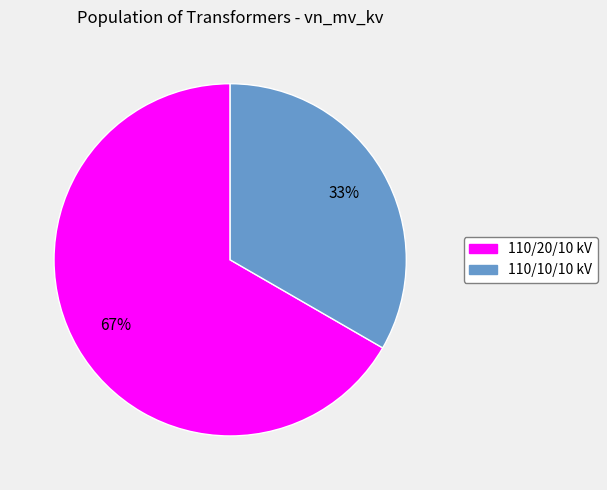

Is there any slice that represents more than half of the pie?

Yes